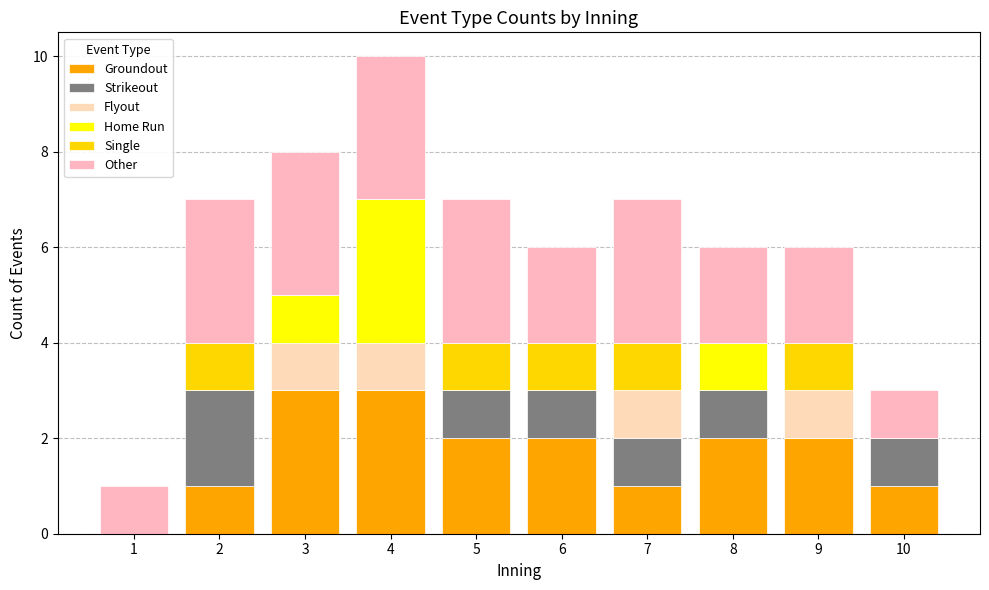

What is the total value across all series at 1?

1